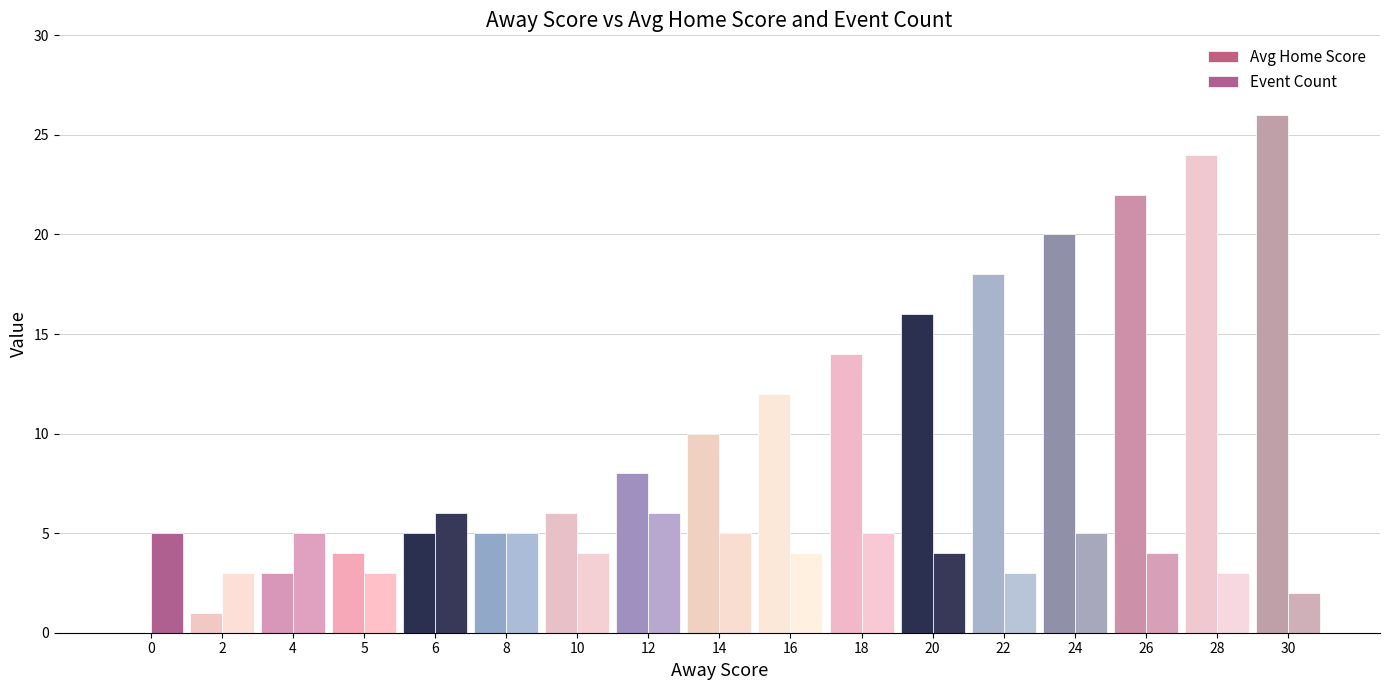

What is the sum of all Avg Home Score values?

194